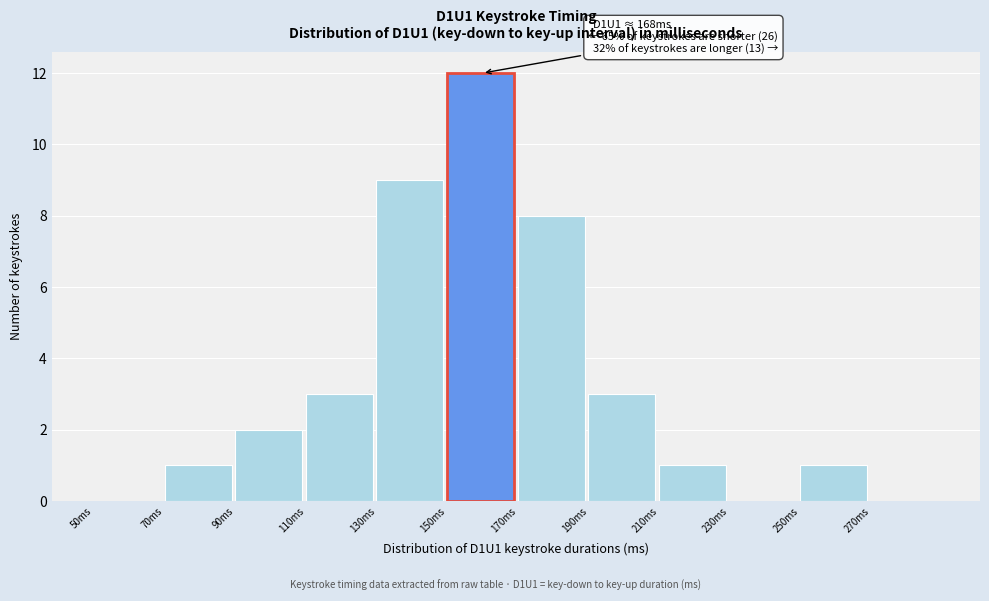

Which range on the x-axis has the tallest bar?

150 to 170